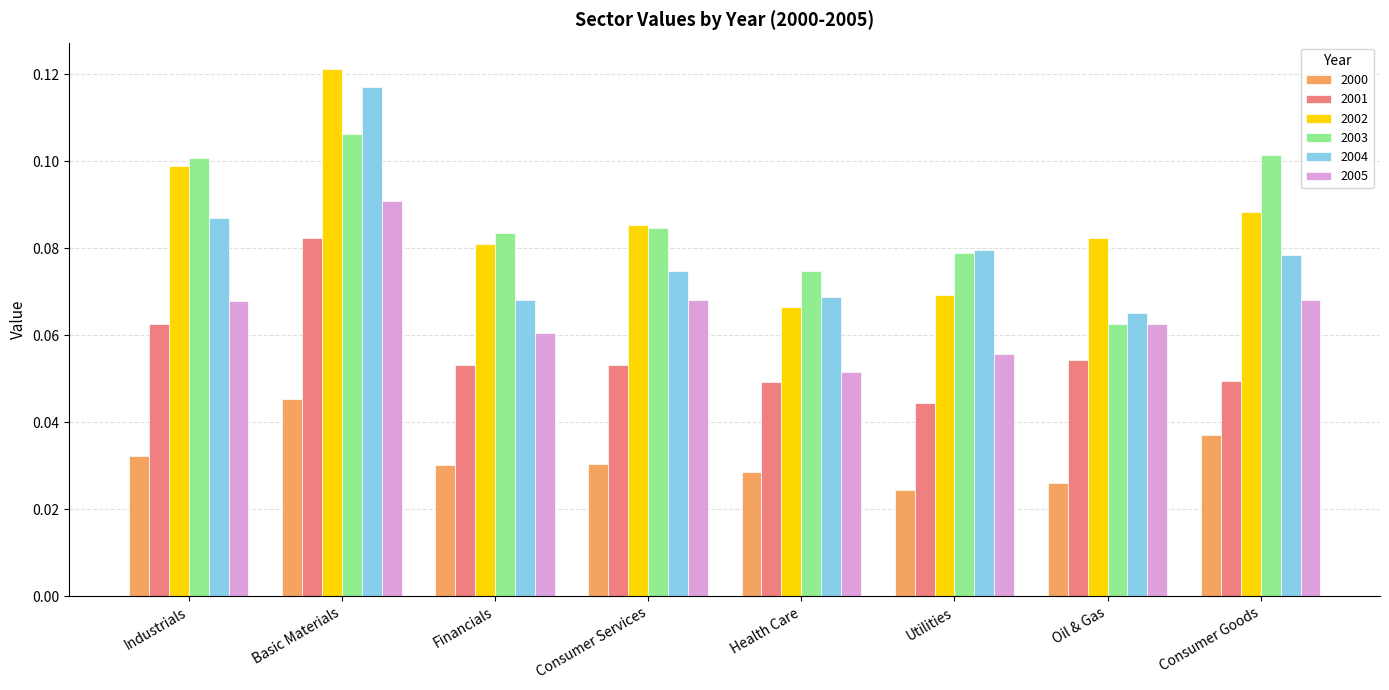

What is the sum of all 2001 values?

0.4